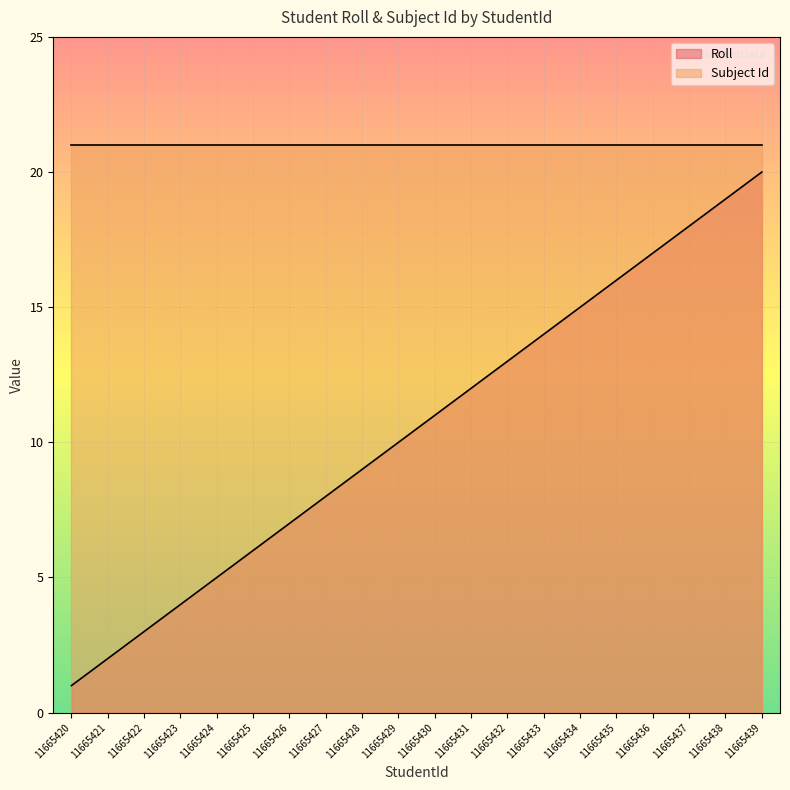

Does the chart display data point markers on the line(s)?

No